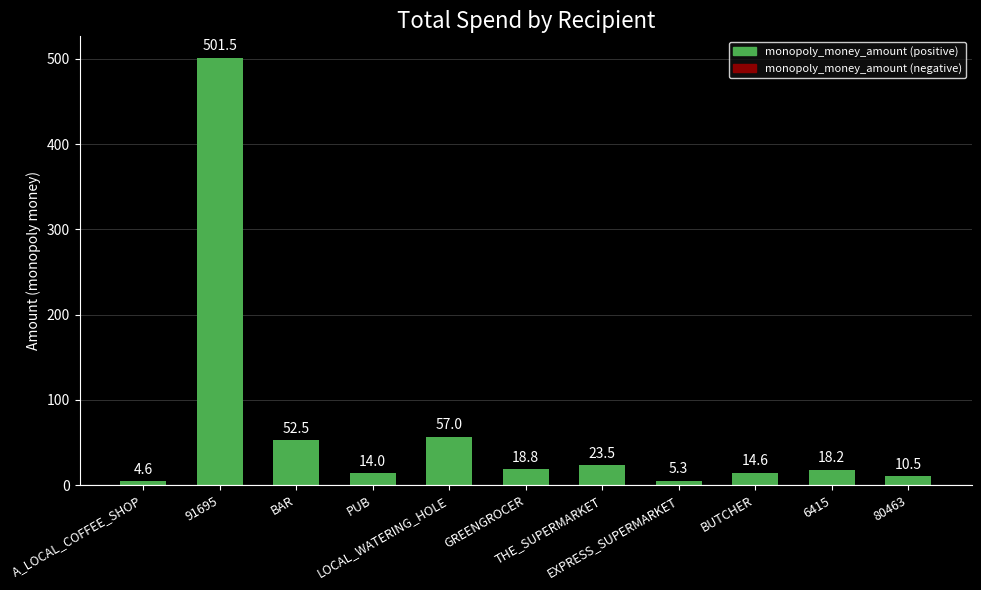

Which label corresponds to the largest value in the chart?

91695